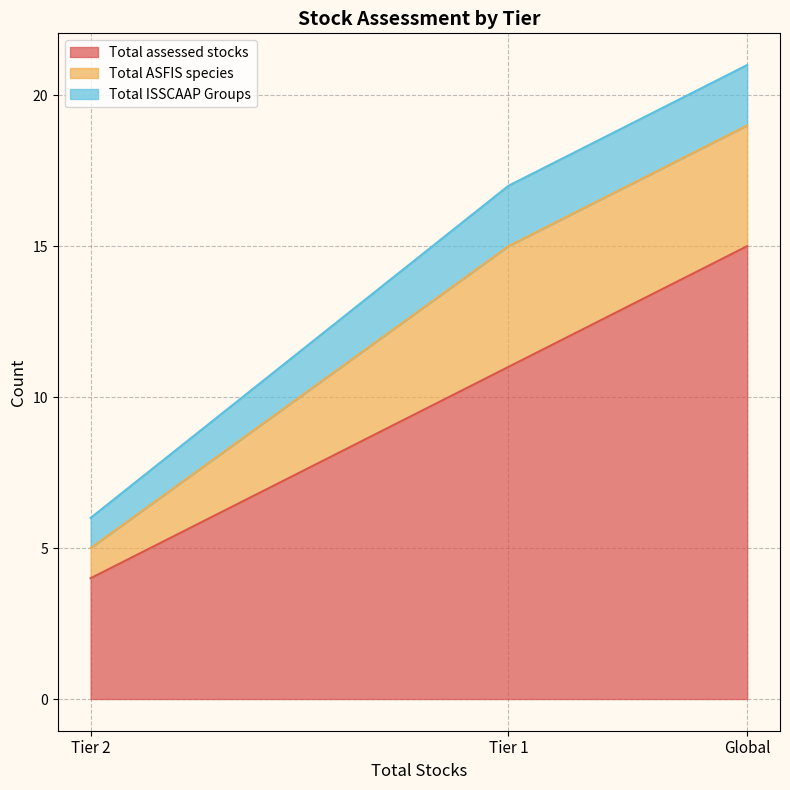

Which category has the highest value in the Total ASFIS species series?

Tier 1